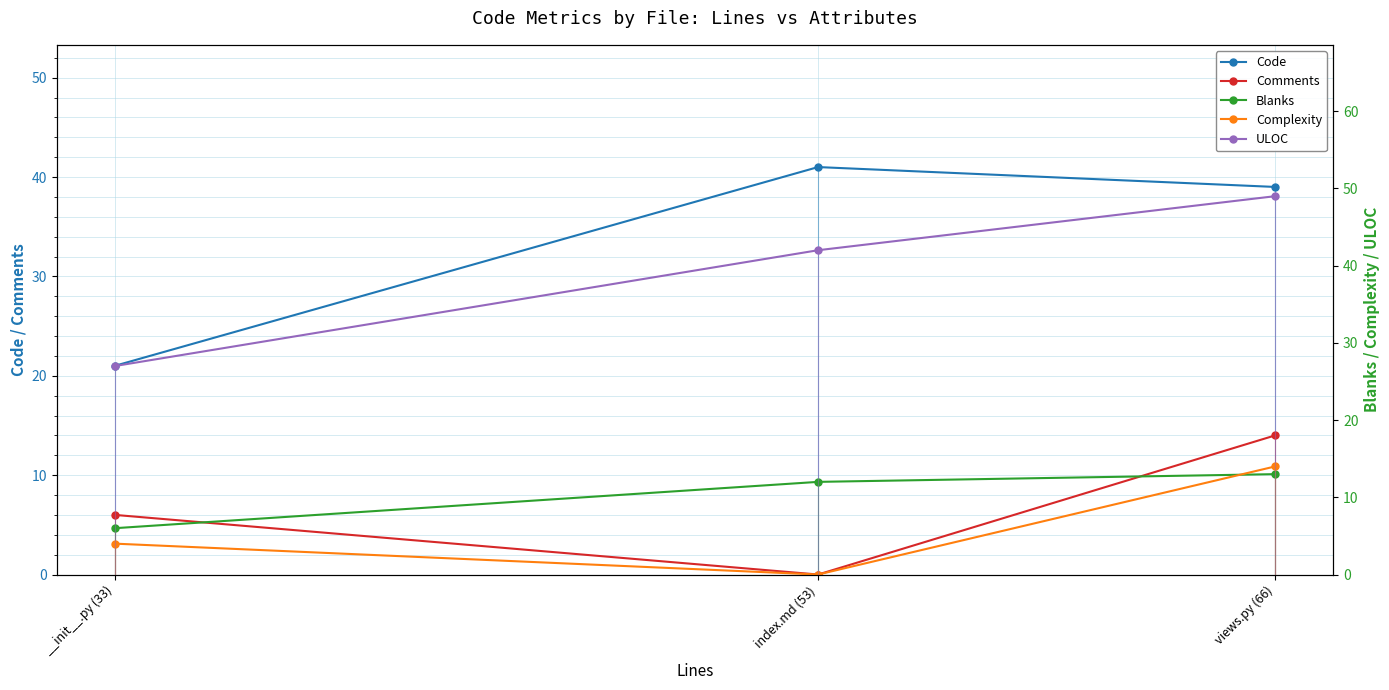

How many positive values does the Comments series have?

2